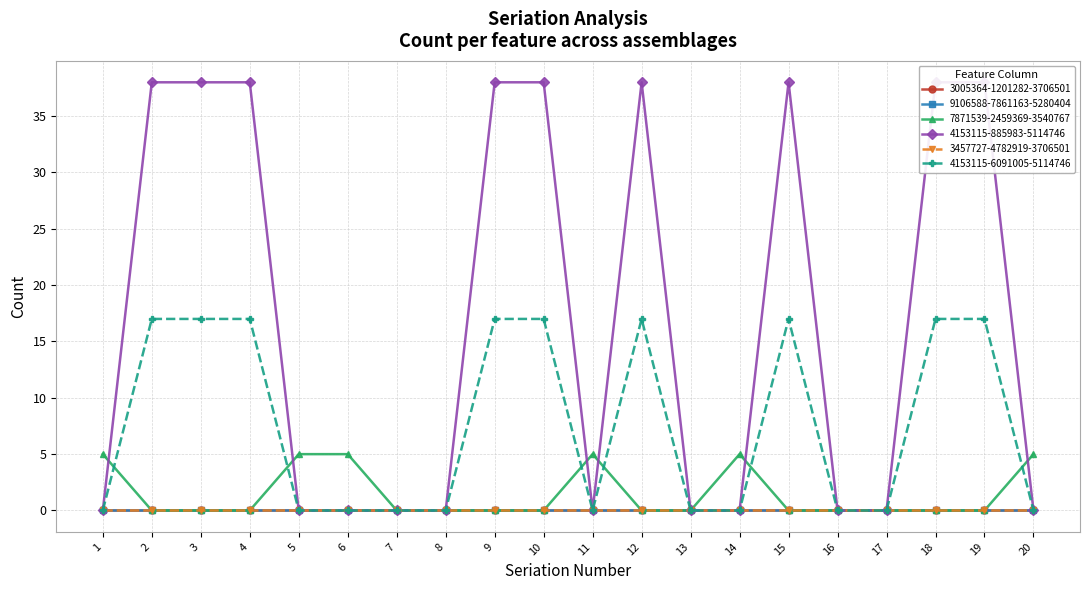

How many lines are shown in the chart?

6